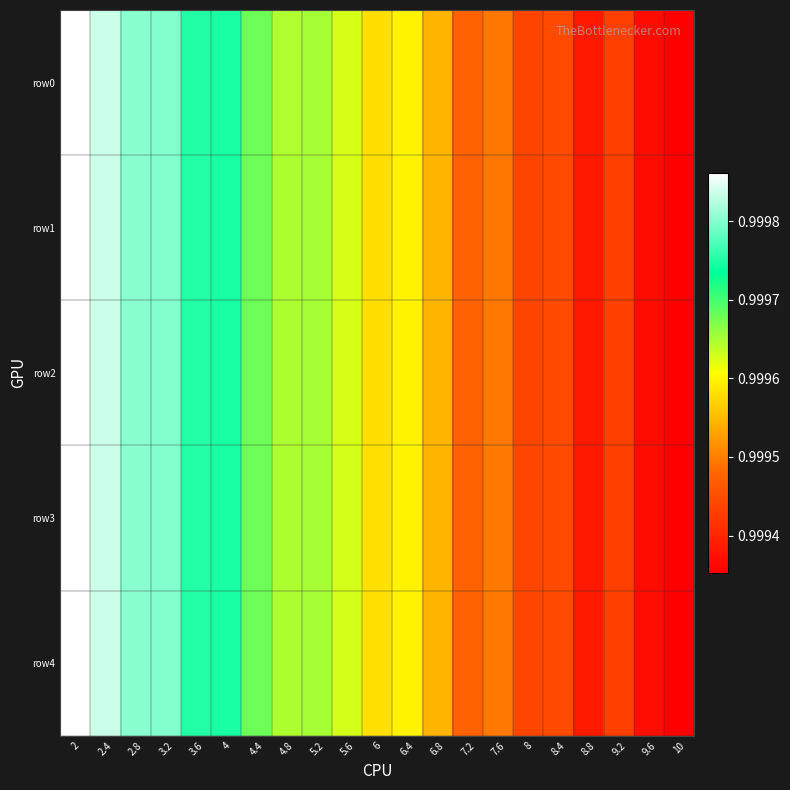

Reading left to right, what are all the values shown in this chart?

row0: 2=1.0	2.4=1.0	2.8=1.0	3.2=1.0	3.6=1.0	4=1.0	4.4=1.0	4.8=1.0	5.2=1.0	5.6=1.0	6=1.0	6.4=1.0	6.8=1.0	7.2=1.0	7.6=1.0	8=1.0	8.4=1.0	8.8=1.0	9.2=1.0	9.6=1.0	10=1.0
row1: 2=1.0	2.4=1.0	2.8=1.0	3.2=1.0	3.6=1.0	4=1.0	4.4=1.0	4.8=1.0	5.2=1.0	5.6=1.0	6=1.0	6.4=1.0	6.8=1.0	7.2=1.0	7.6=1.0	8=1.0	8.4=1.0	8.8=1.0	9.2=1.0	9.6=1.0	10=1.0
row2: 2=1.0	2.4=1.0	2.8=1.0	3.2=1.0	3.6=1.0	4=1.0	4.4=1.0	4.8=1.0	5.2=1.0	5.6=1.0	6=1.0	6.4=1.0	6.8=1.0	7.2=1.0	7.6=1.0	8=1.0	8.4=1.0	8.8=1.0	9.2=1.0	9.6=1.0	10=1.0
row3: 2=1.0	2.4=1.0	2.8=1.0	3.2=1.0	3.6=1.0	4=1.0	4.4=1.0	4.8=1.0	5.2=1.0	5.6=1.0	6=1.0	6.4=1.0	6.8=1.0	7.2=1.0	7.6=1.0	8=1.0	8.4=1.0	8.8=1.0	9.2=1.0	9.6=1.0	10=1.0
row4: 2=1.0	2.4=1.0	2.8=1.0	3.2=1.0	3.6=1.0	4=1.0	4.4=1.0	4.8=1.0	5.2=1.0	5.6=1.0	6=1.0	6.4=1.0	6.8=1.0	7.2=1.0	7.6=1.0	8=1.0	8.4=1.0	8.8=1.0	9.2=1.0	9.6=1.0	10=1.0